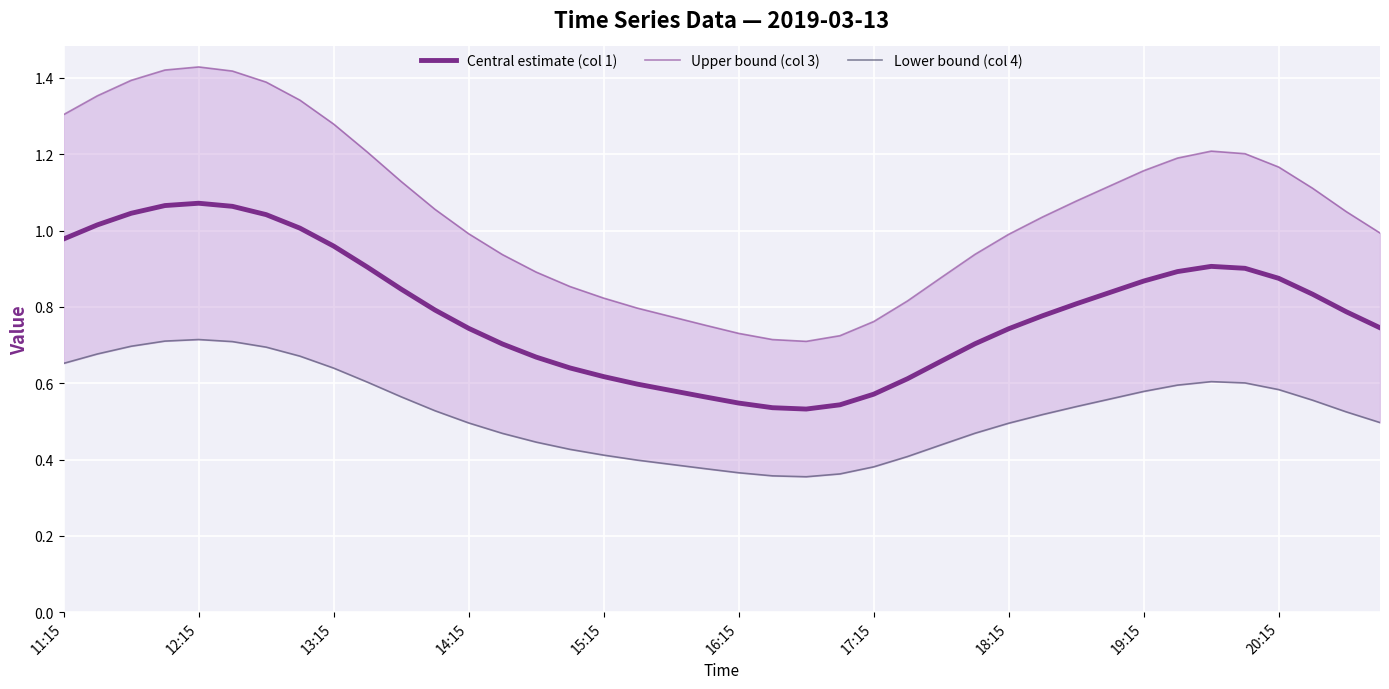

True or false: Upper bound (col 3) and Lower bound (col 4) cross at least once.

False